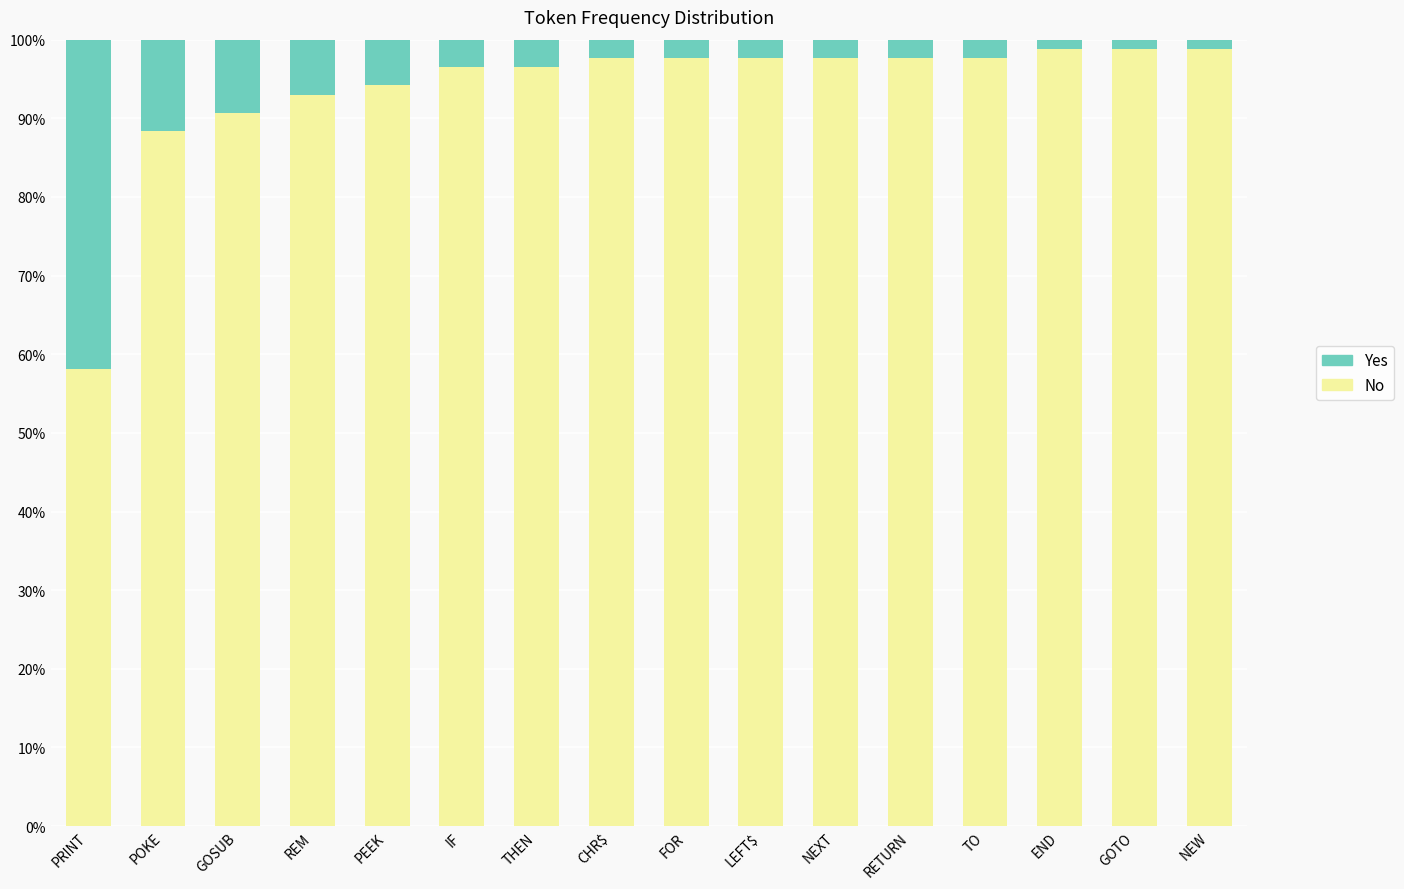

Is it true that No equals 93.0 at REM?

True